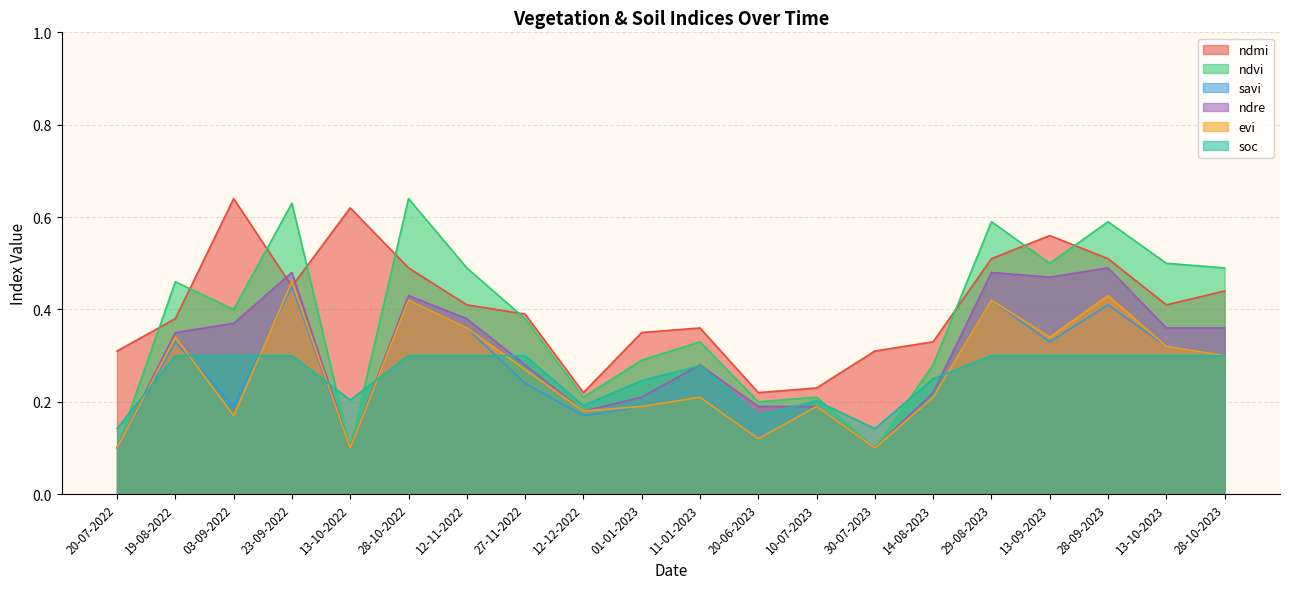

Reading left to right, what are all the values shown in this chart?

ndmi: 0.3	0.4	0.6	0.5	0.6	0.5	0.4	0.4	0.2	0.3	0.4	0.2	0.2	0.3	0.3	0.5	0.6	0.5	0.4	0.4
ndvi: 0.1	0.5	0.4	0.6	0.1	0.6	0.5	0.4	0.2	0.3	0.3	0.2	0.2	0.1	0.3	0.6	0.5	0.6	0.5	0.5
savi: 0.1	0.3	0.2	0.5	0.1	0.4	0.4	0.2	0.2	0.2	0.2	0.1	0.2	0.1	0.2	0.4	0.3	0.4	0.3	0.3
ndre: 0.1	0.3	0.4	0.5	0.1	0.4	0.4	0.3	0.2	0.2	0.3	0.2	0.2	0.1	0.2	0.5	0.5	0.5	0.4	0.4
evi: 0.1	0.3	0.2	0.5	0.1	0.4	0.4	0.3	0.2	0.2	0.2	0.1	0.2	0.1	0.2	0.4	0.3	0.4	0.3	0.3
soc: 0.1	0.3	0.3	0.3	0.2	0.3	0.3	0.3	0.2	0.2	0.3	0.2	0.2	0.1	0.2	0.3	0.3	0.3	0.3	0.3